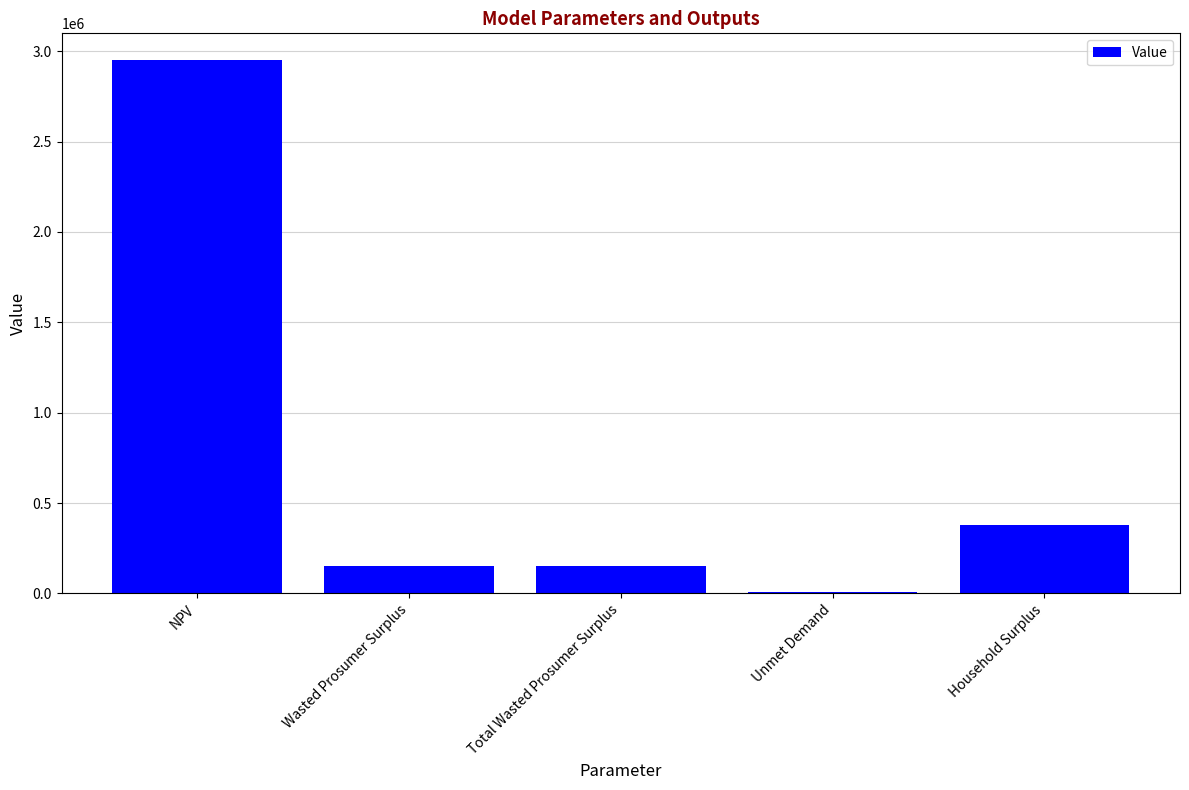

Are the bars horizontal?

No